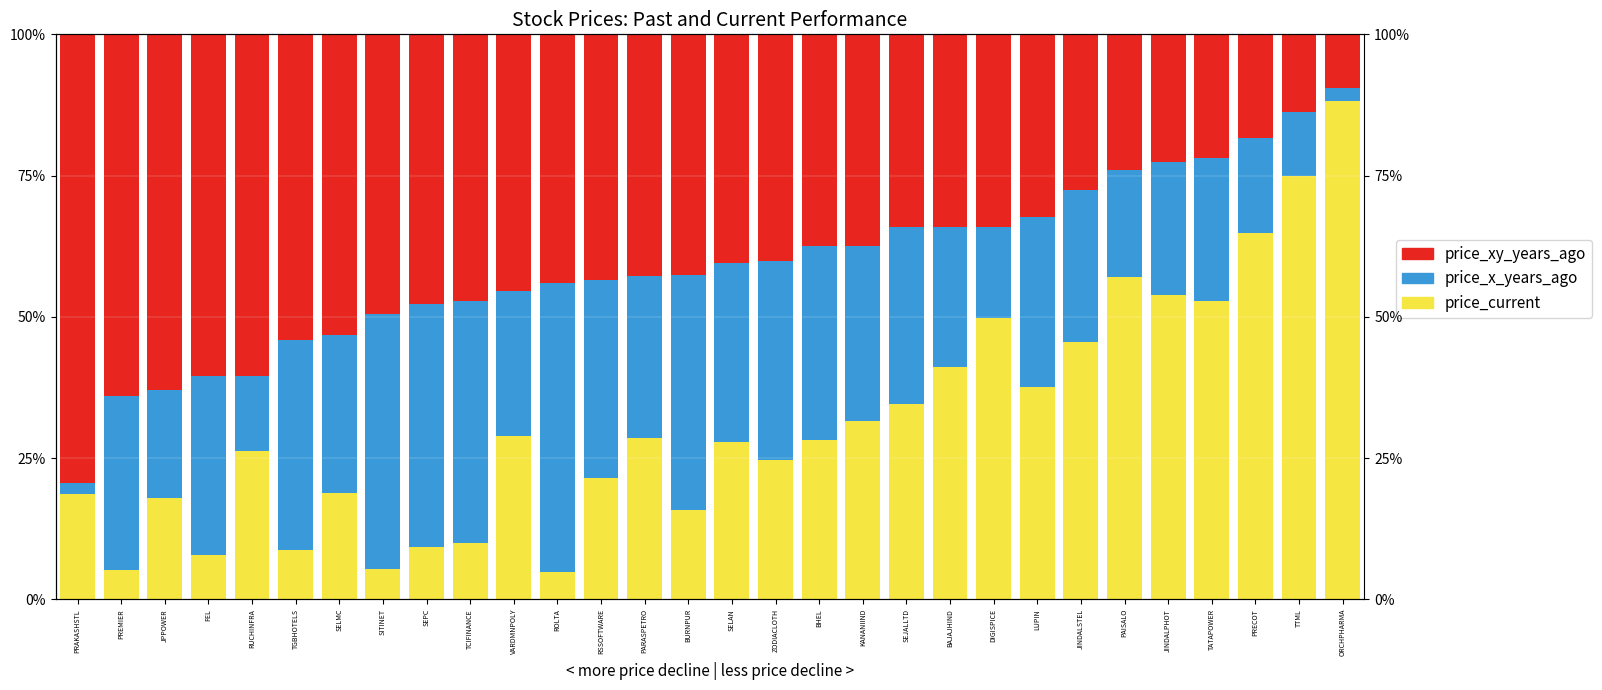

What is the highest value of the price_current series?

88.2